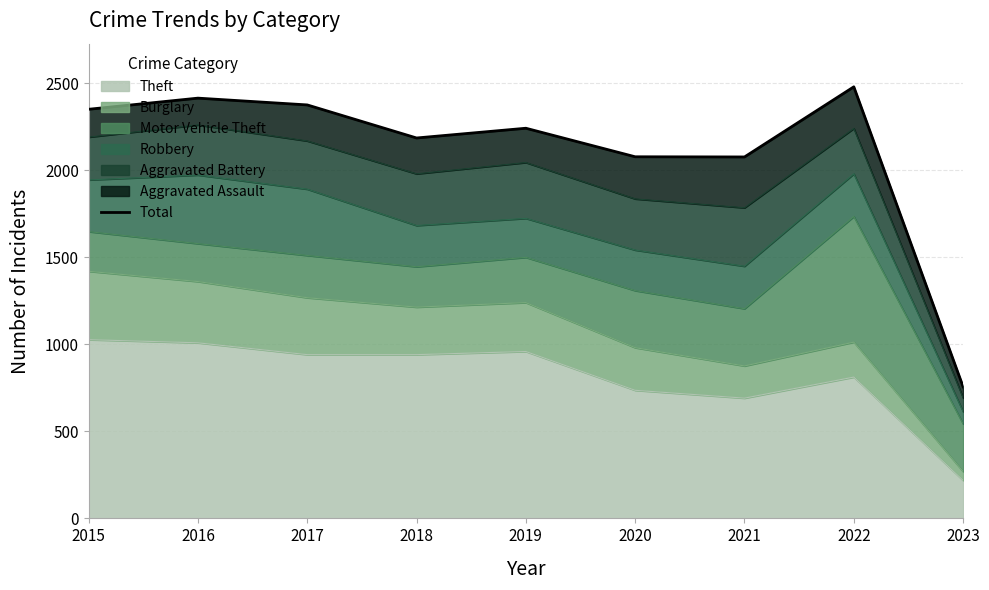

Where does the data first go above 2242?

2015